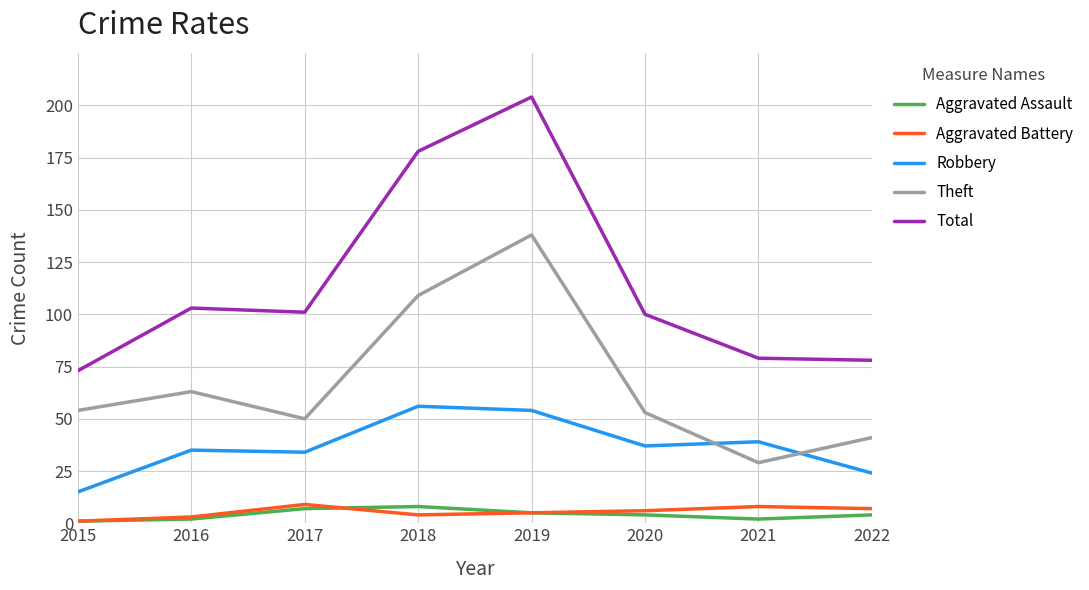

Which series changed the most between 2015 and 2017?

Total